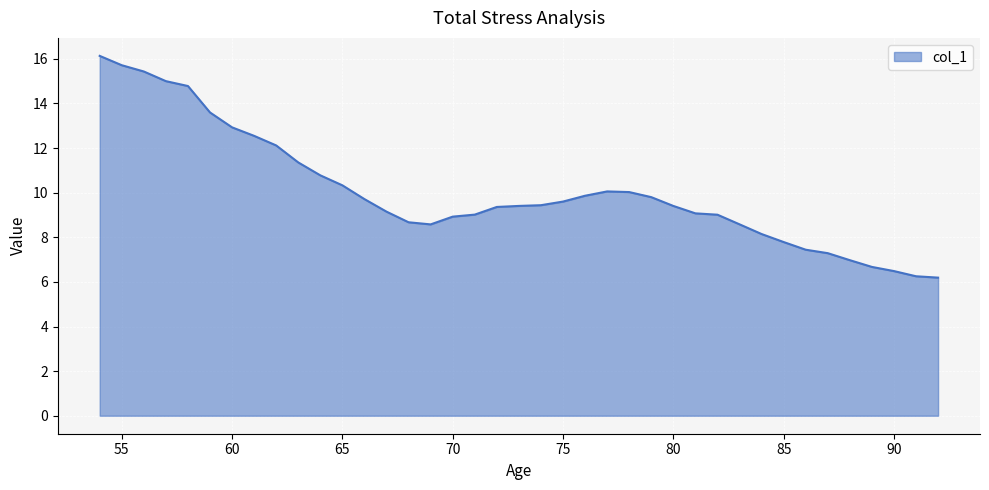

What is the greatest value displayed?

16.1